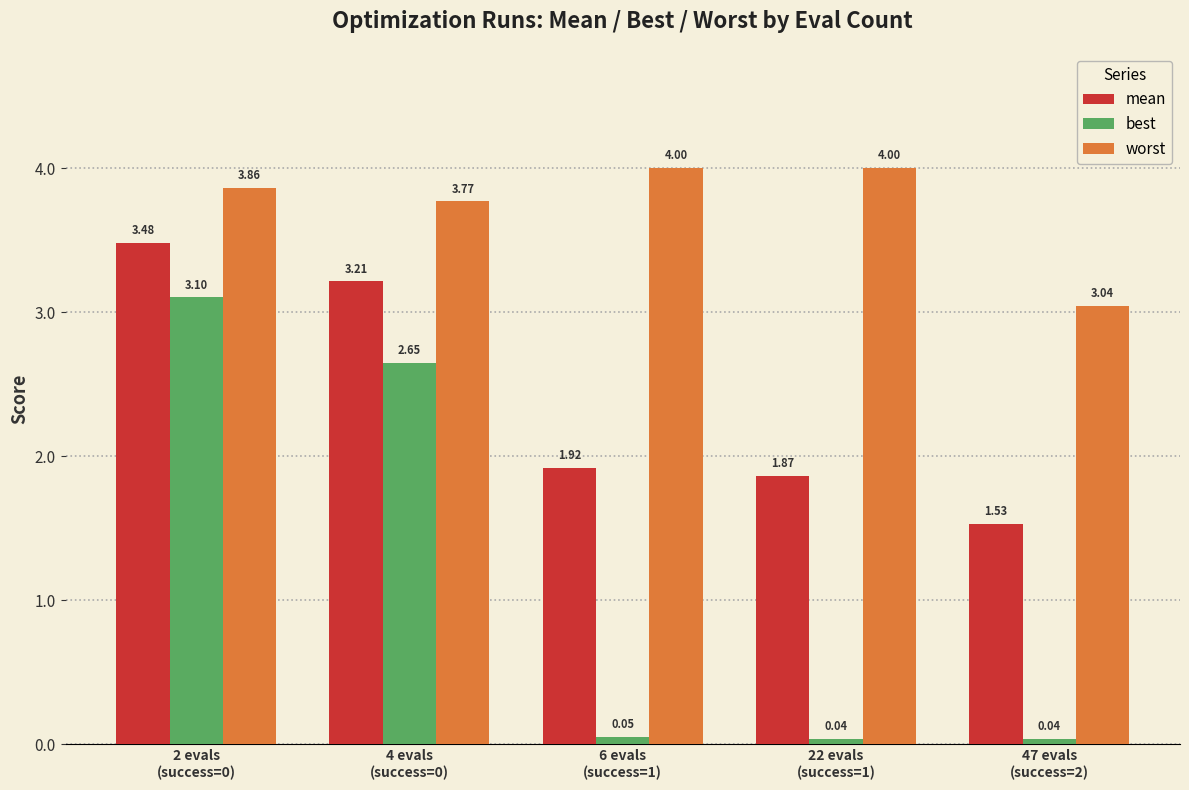

What is the label of the 5th bar from the left?

47 evals
(success=2)